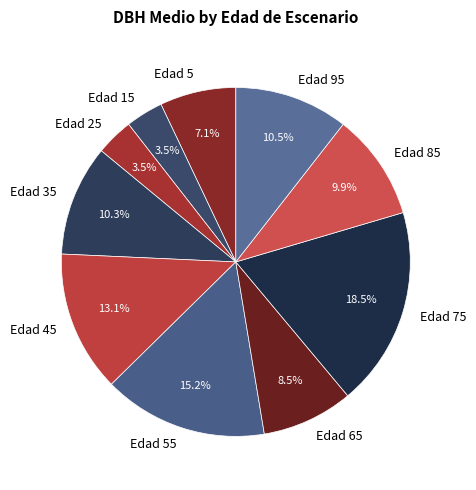

Does any single category account for the majority?

No